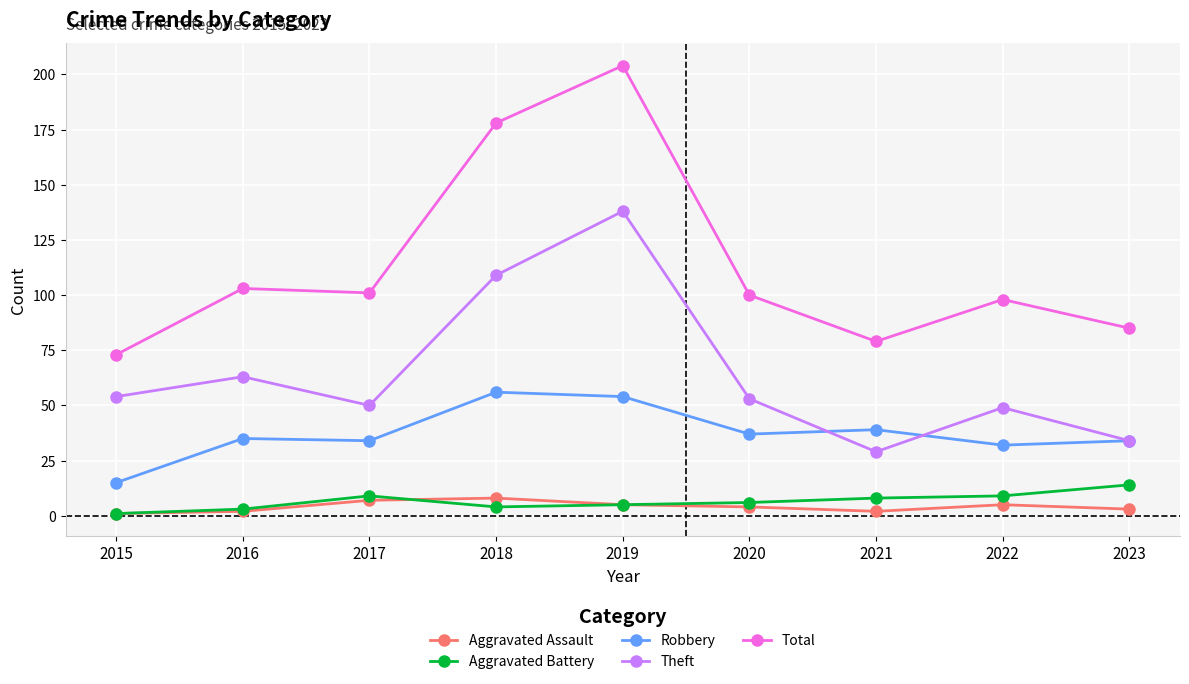

Which series changed the most between 2015 and 2016?

Total